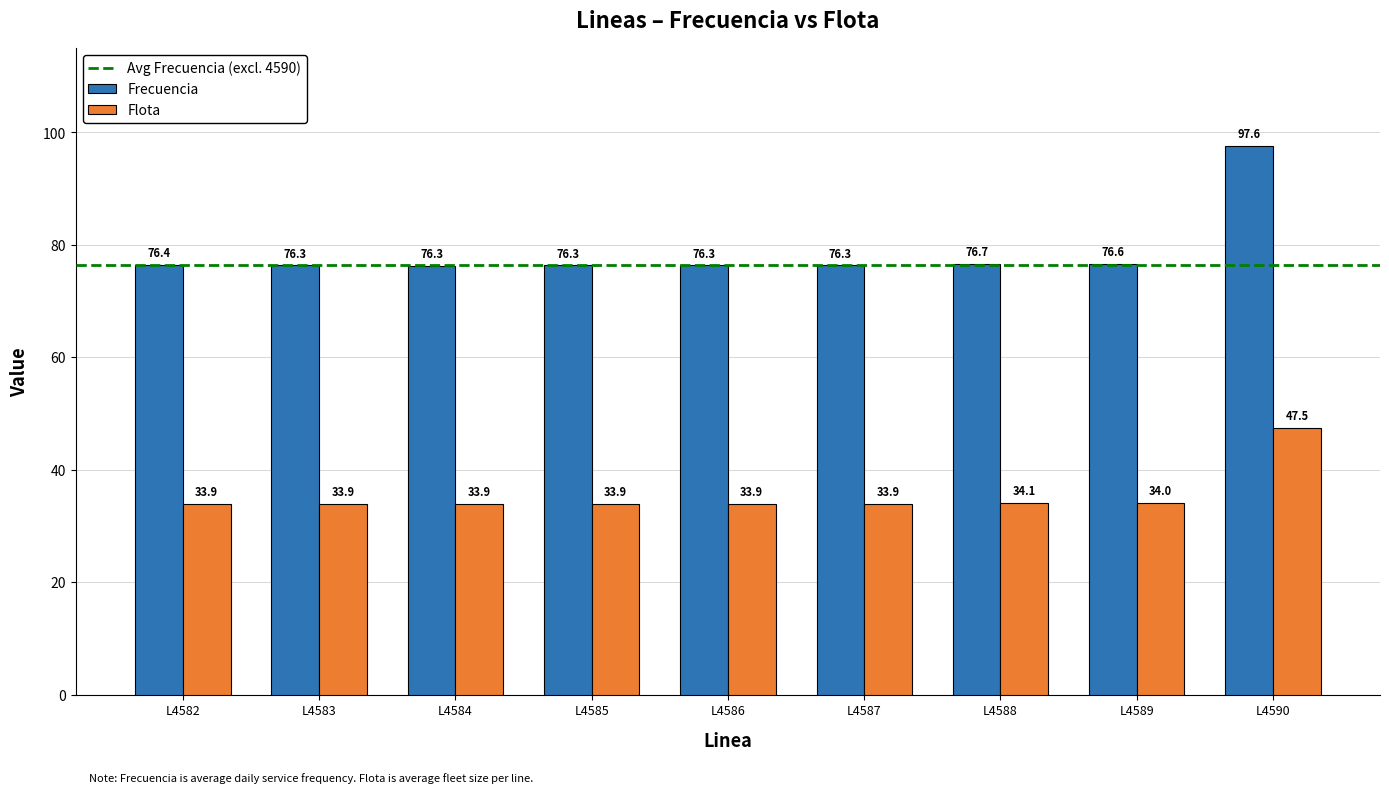

How many bars are there in each group?

2